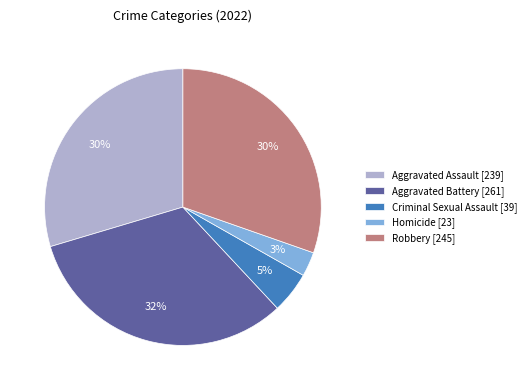

Approximately how many times larger is the value at Robbery compared to Aggravated Battery?

0.9